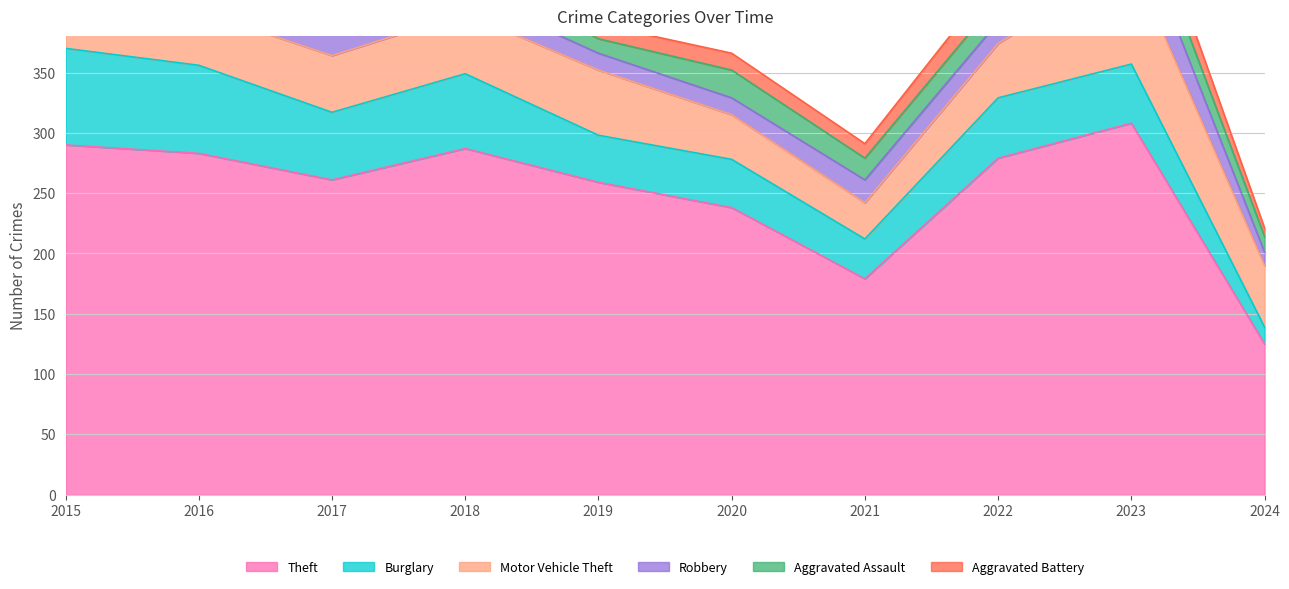

The value of Theft at 2024 is 125. True or false?

True